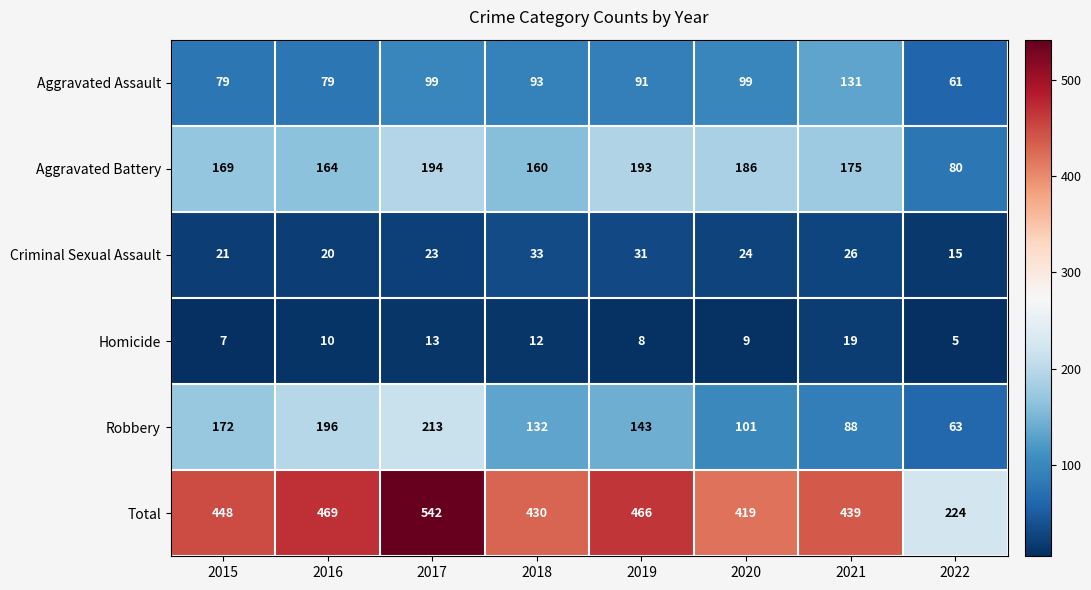

At which category is the sum across all series the highest?

2017